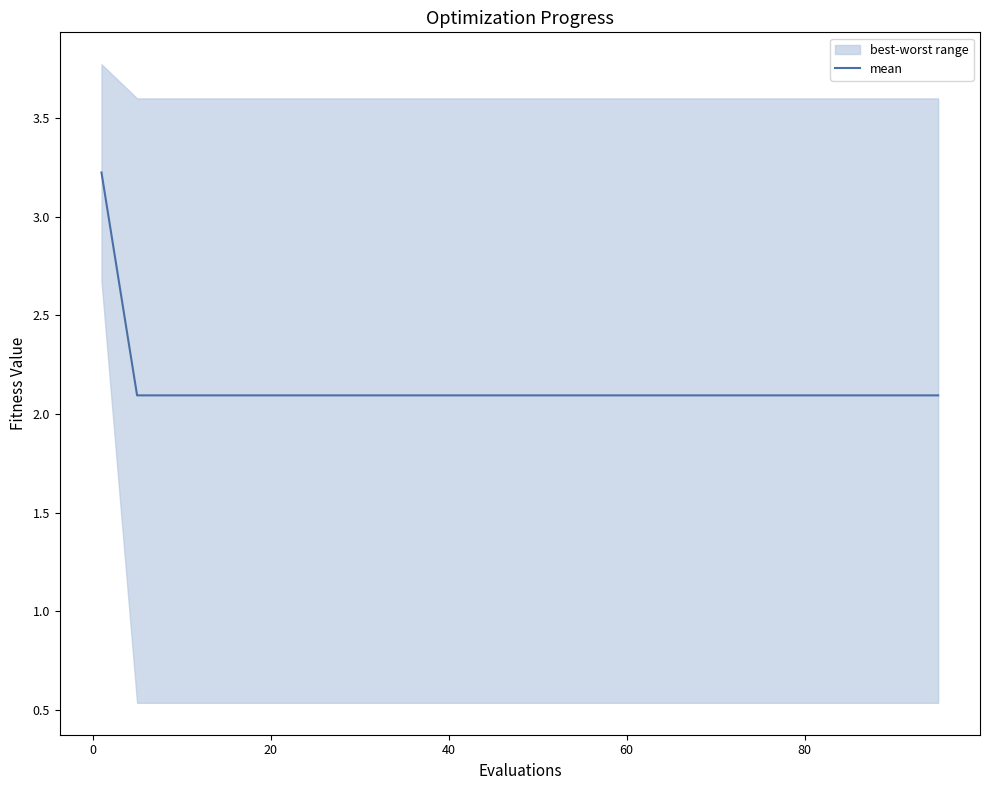

Is it true that mean equals 2.7 at 20?

False